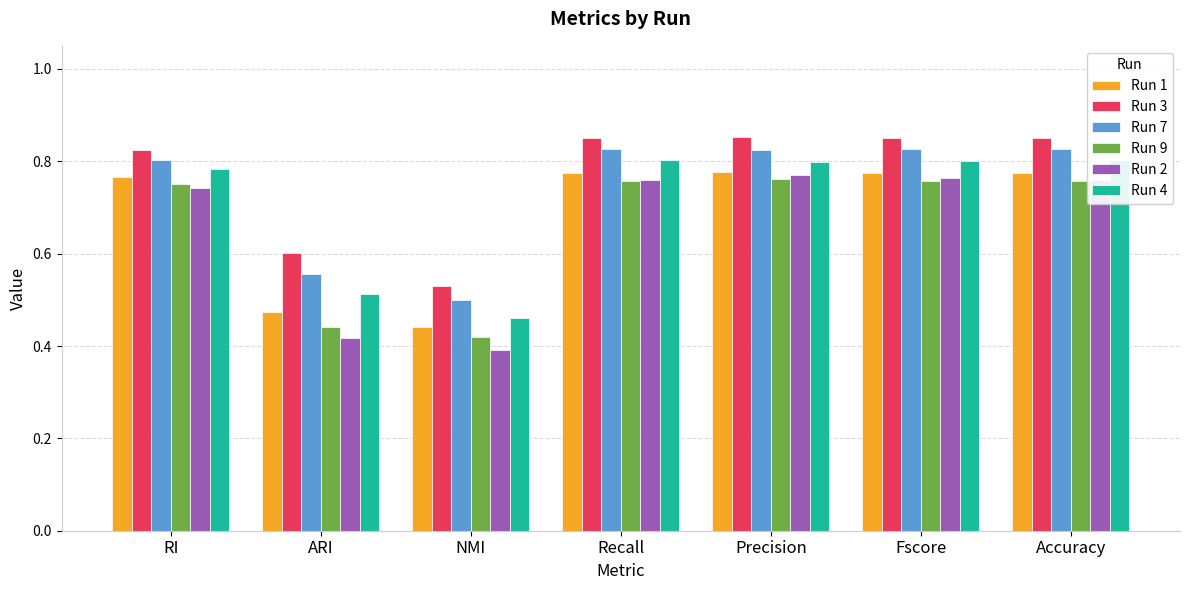

How many Run 7 values are between 0 and 1?

7